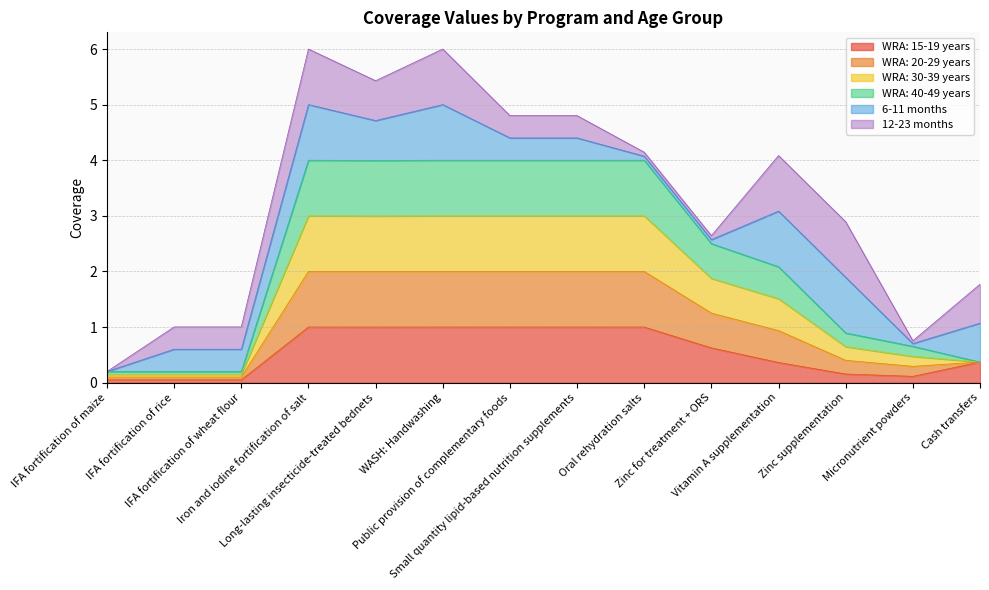

True or false: WRA: 15-19 years and WRA: 20-29 years intersect in this chart.

False